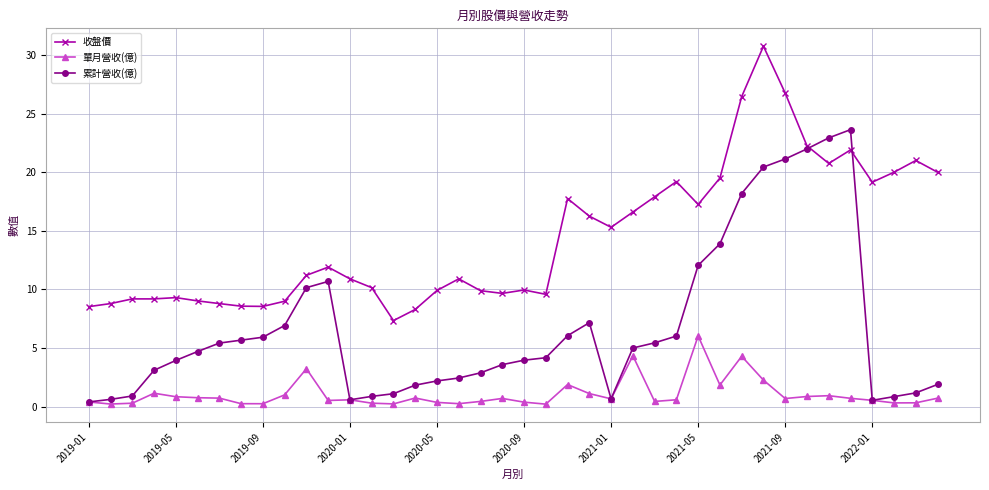

True or false: 收盤價 and 累計營收(億) cross at least once.

True